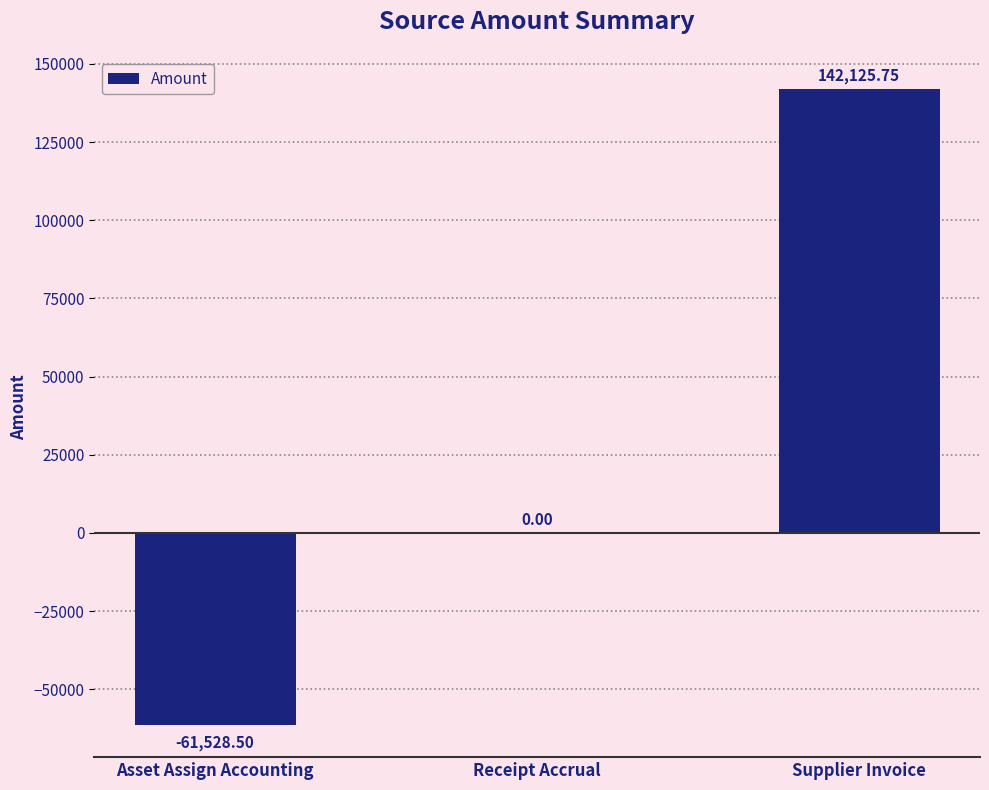

Which has a higher value, Supplier Invoice or Receipt Accrual?

Supplier Invoice